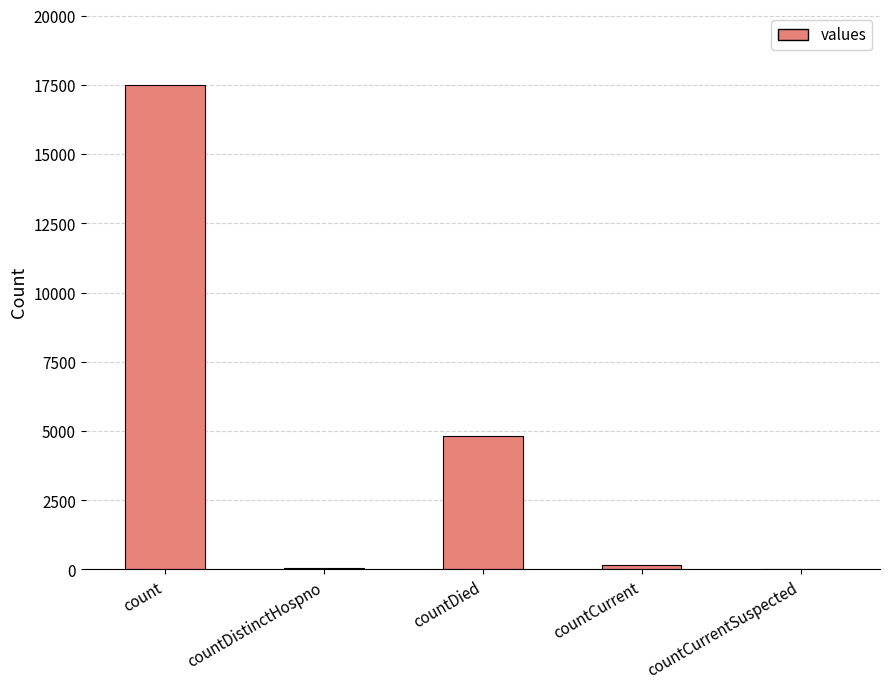

At which label does the data first exceed 177?

count